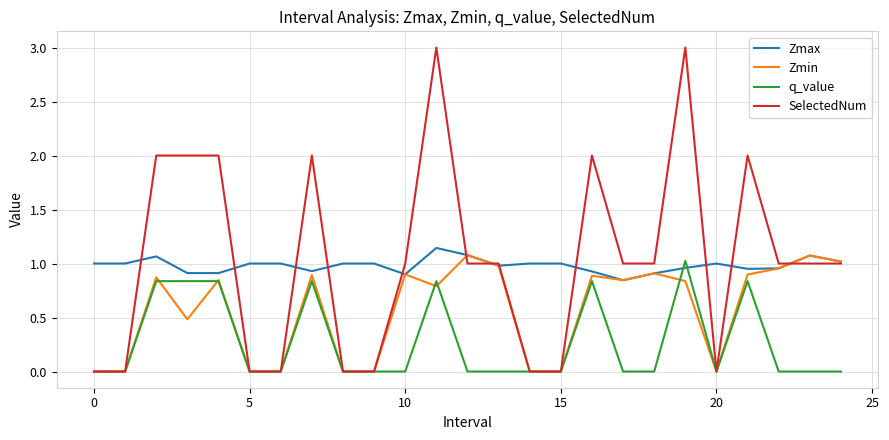

Which series has the largest range (max minus min)?

SelectedNum